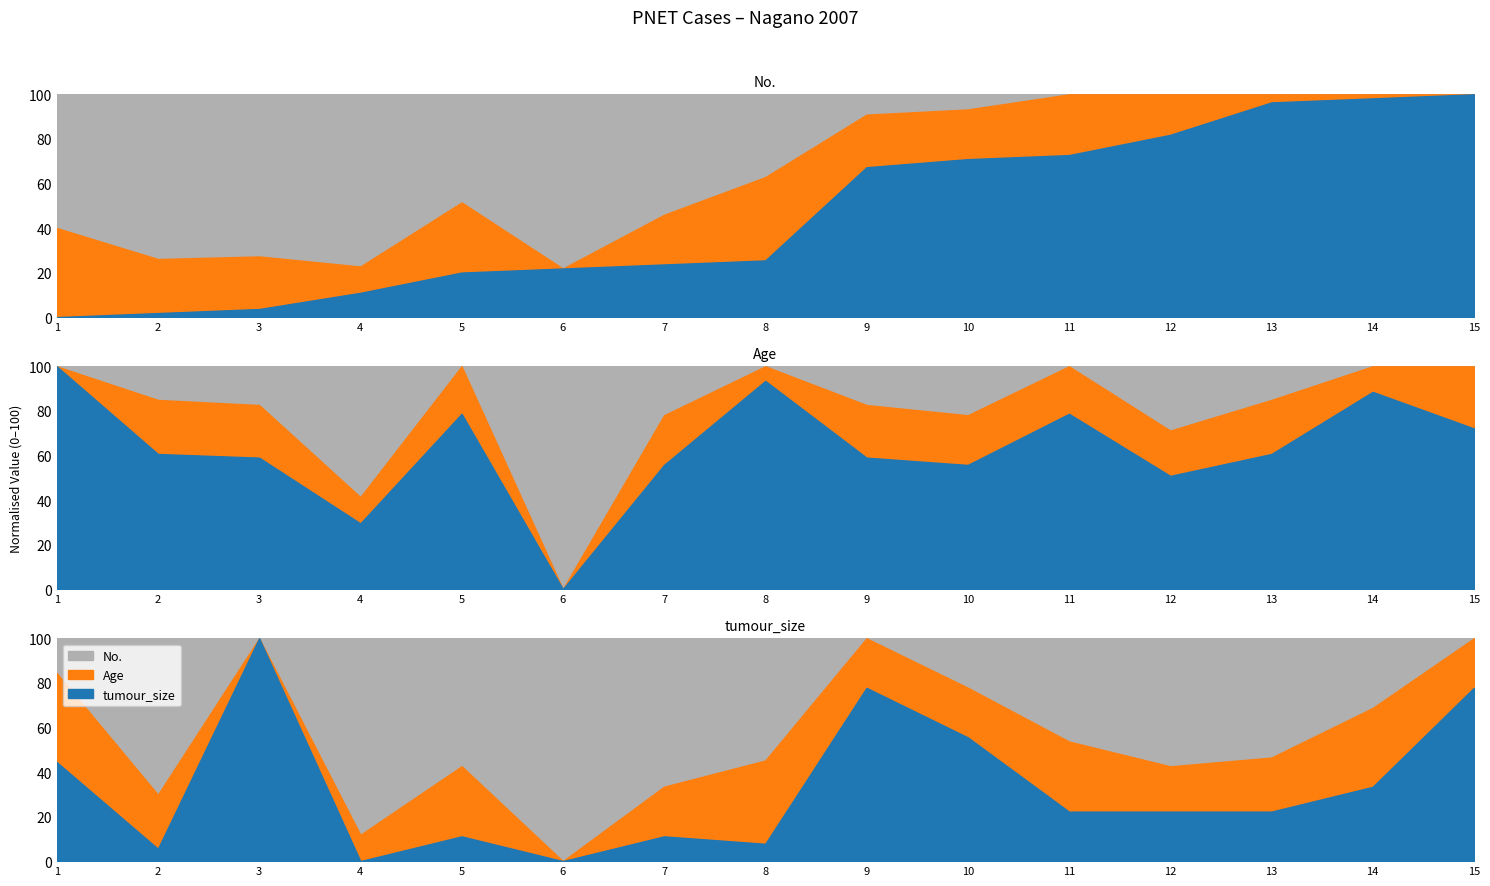

List the labels in order of Age value, largest first.

1, 8, 14, 5, 11, 15, 2, 13, 3, 9, 7, 10, 12, 4, 6